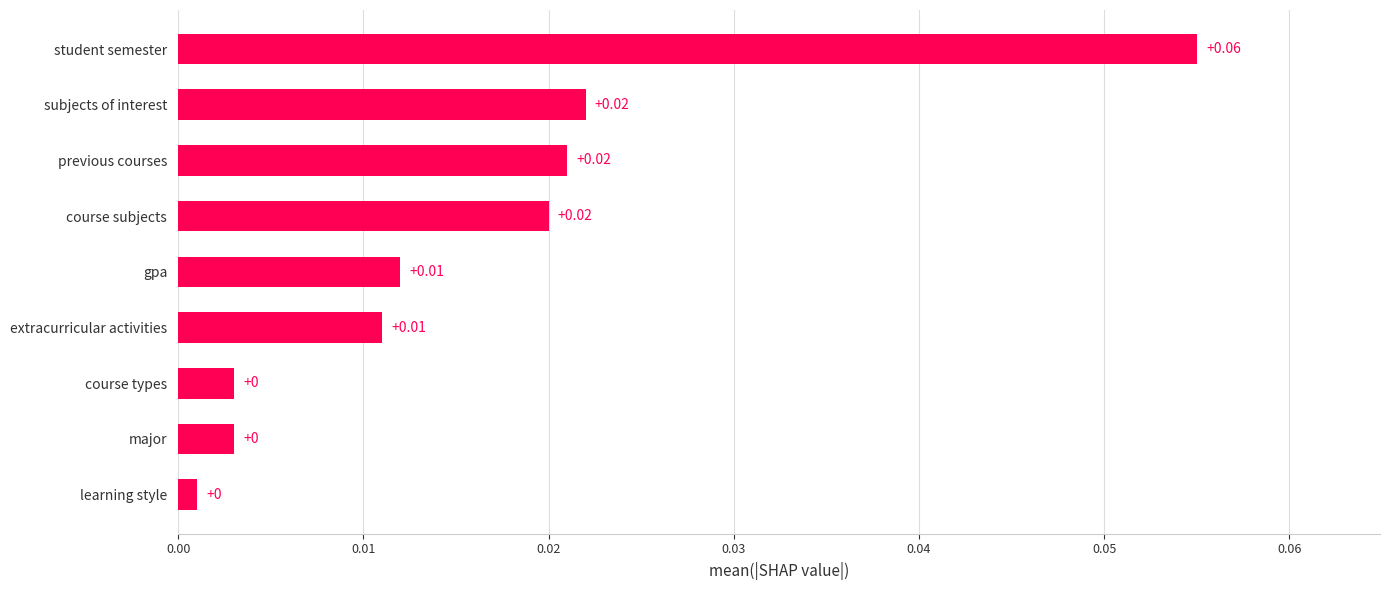

Which has a higher value, course subjects or student semester?

student semester